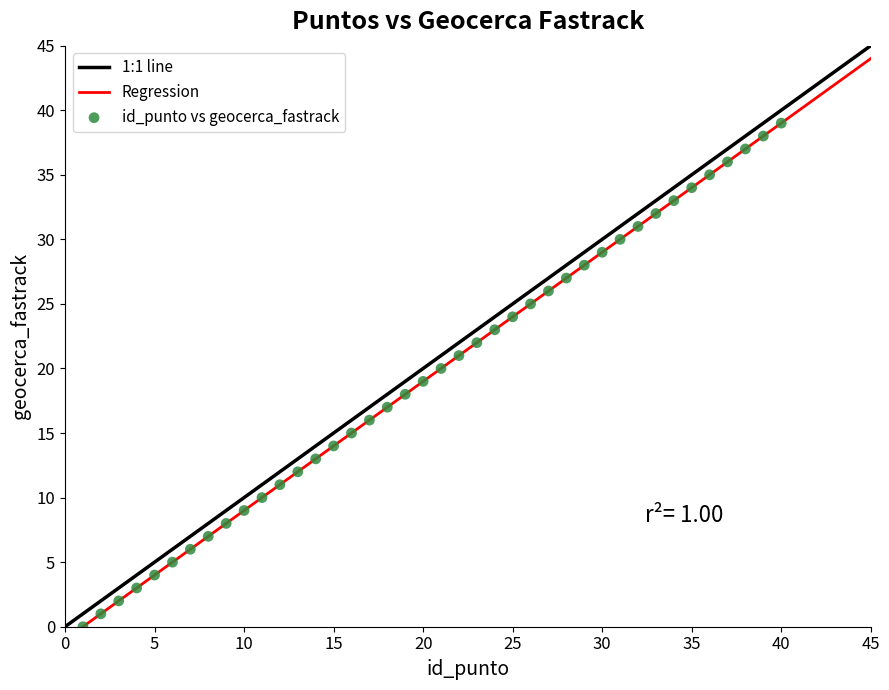

What is the range of X values (max minus min)?

39